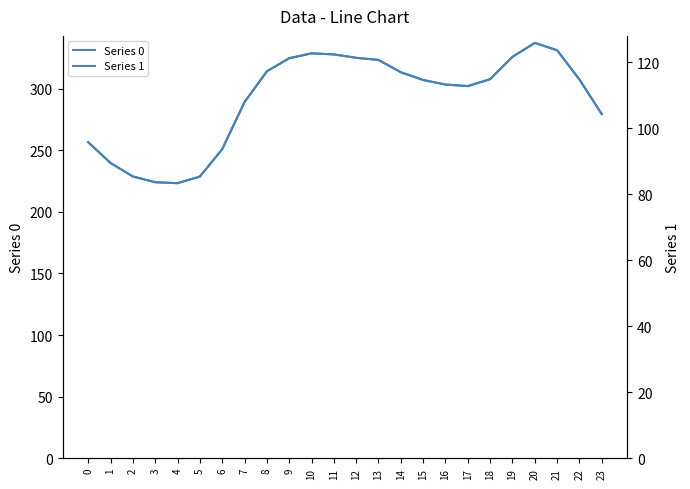

Rank the series by their average value, from lowest to highest.

Series 1, Series 0